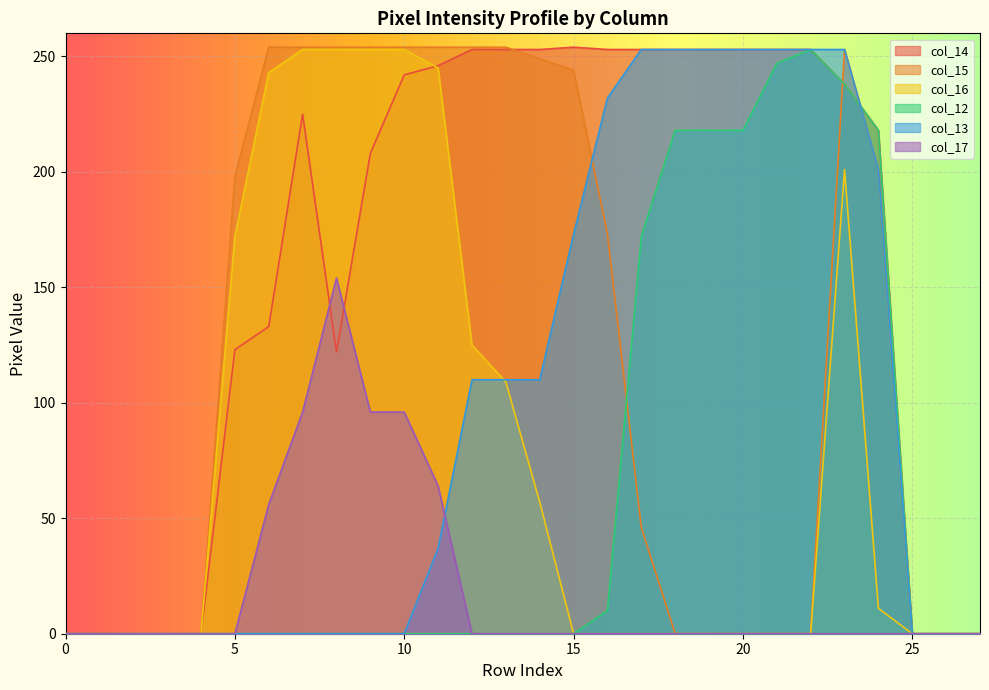

Is it true that col_13 equals 311 at 24?

False